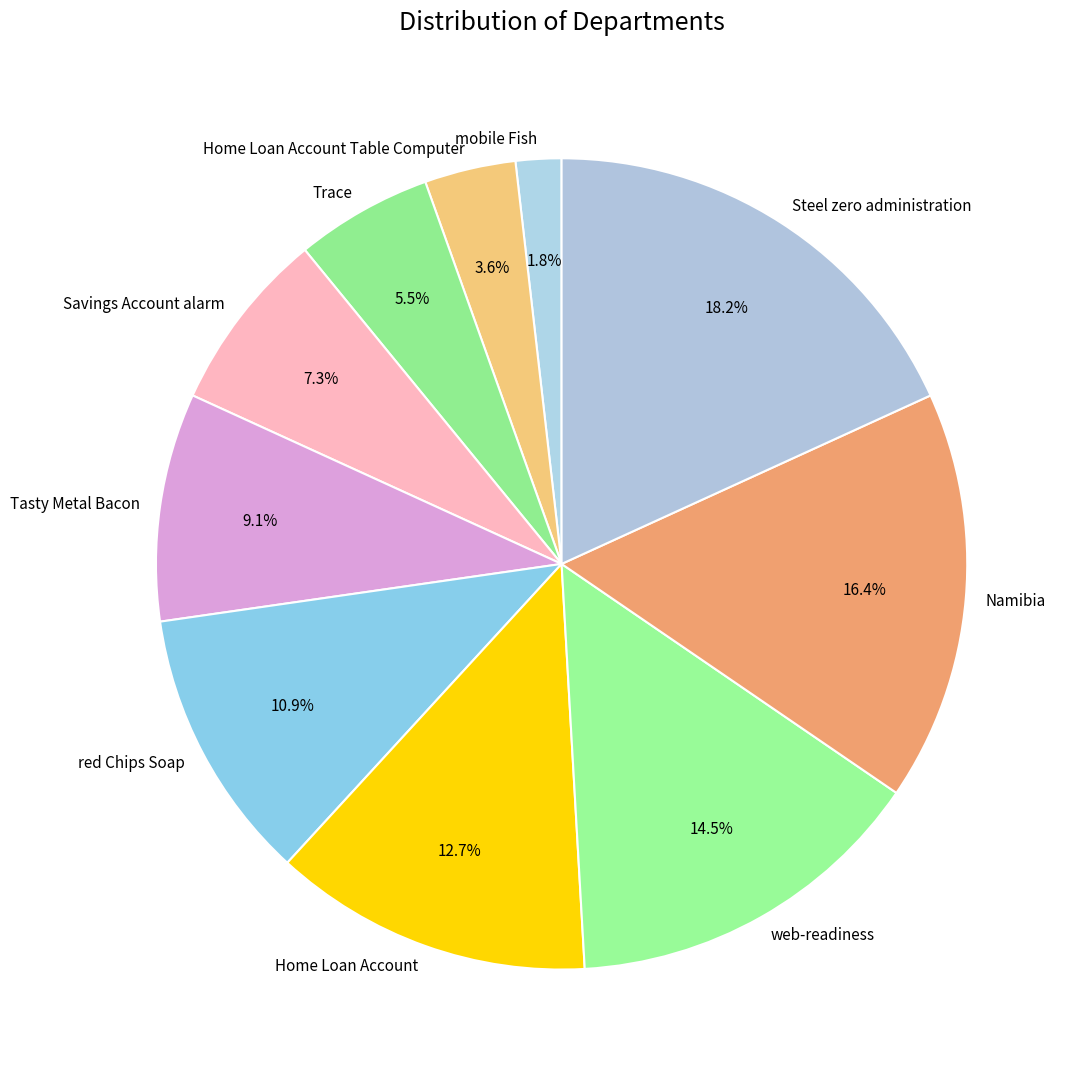

What is the ratio of the value at Trace to the value at web-readiness?

0.4